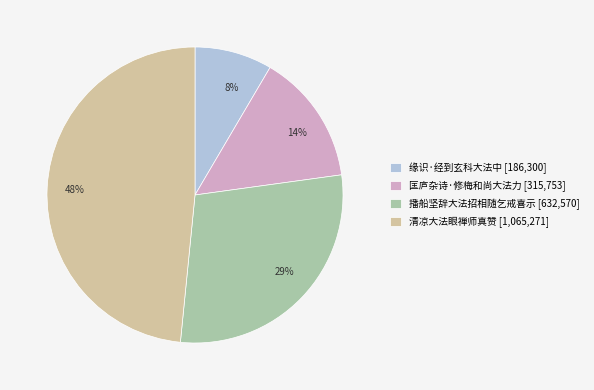

Is the sum of 缘识·经到玄科大法中 and 清凉大法眼禅师真赞 greater than half?

Yes